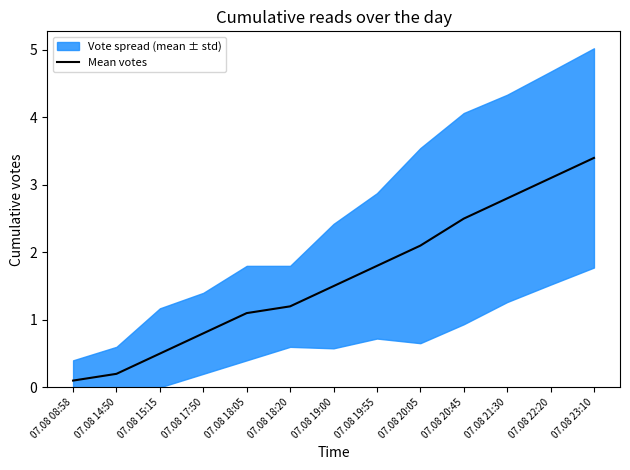

Is this an area chart (filled region under the line)?

No